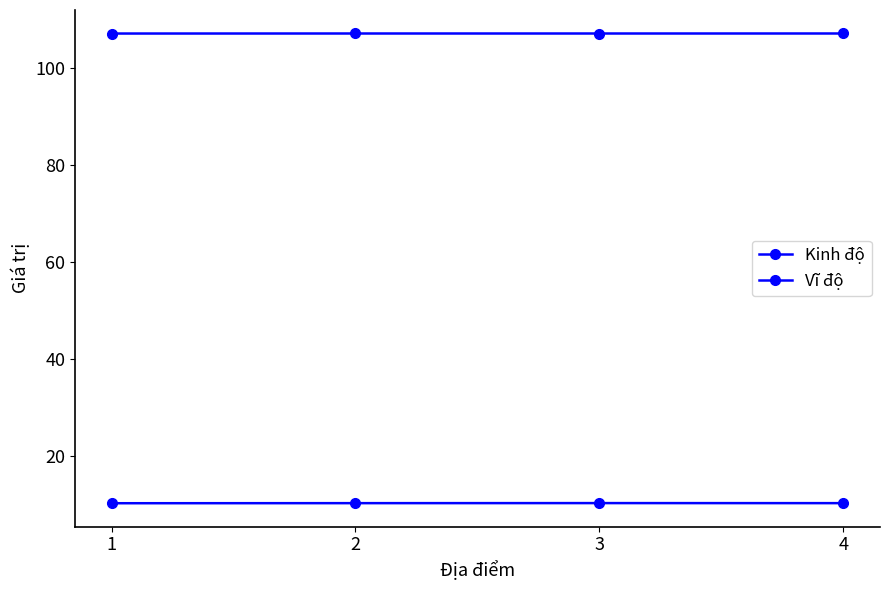

At how many categories does at least one series exceed 92?

4